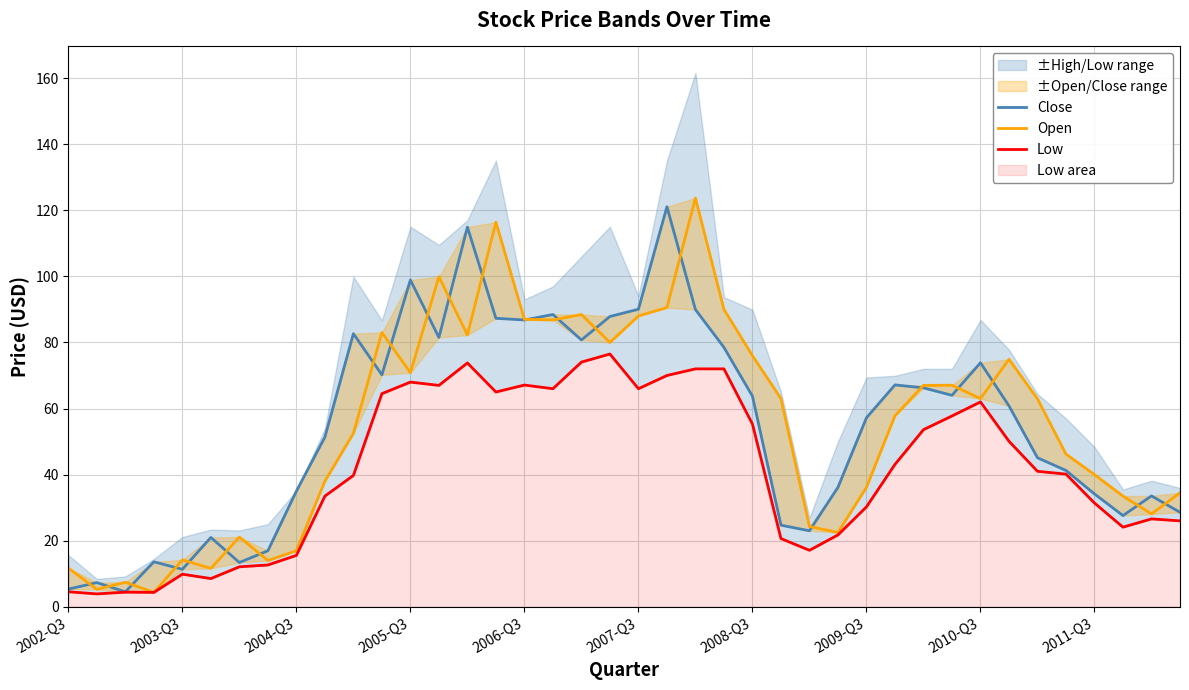

At 14, list the series in order from largest to smallest.

Close, Open, Low